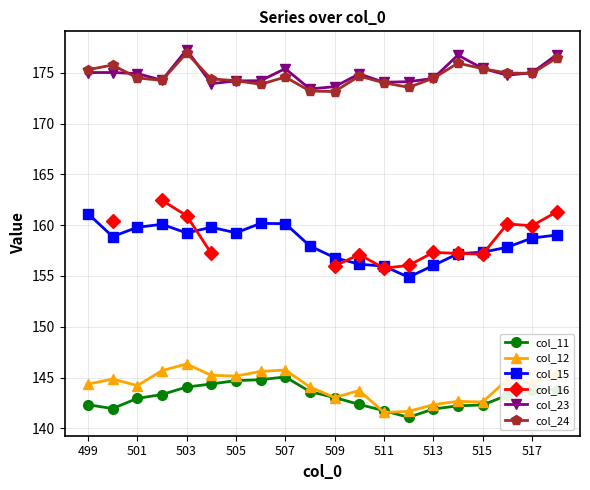

True or false: col_12 has more than 0 interior local peaks.

True